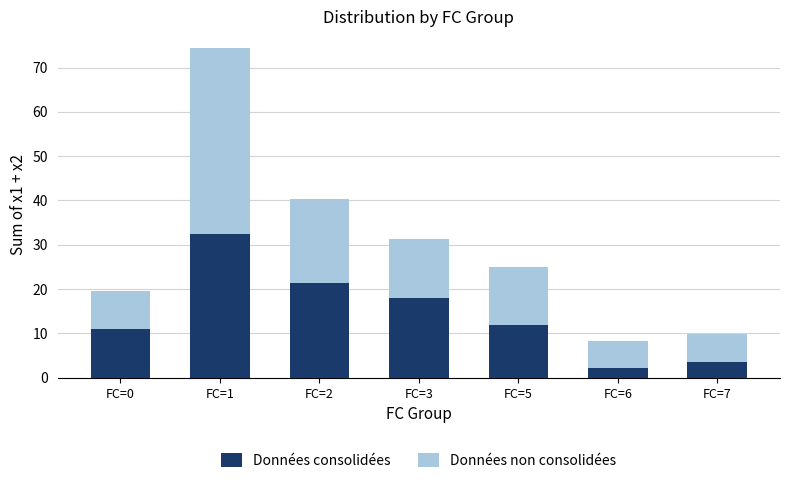

Which category has the highest value in the Données consolidées series?

FC=1